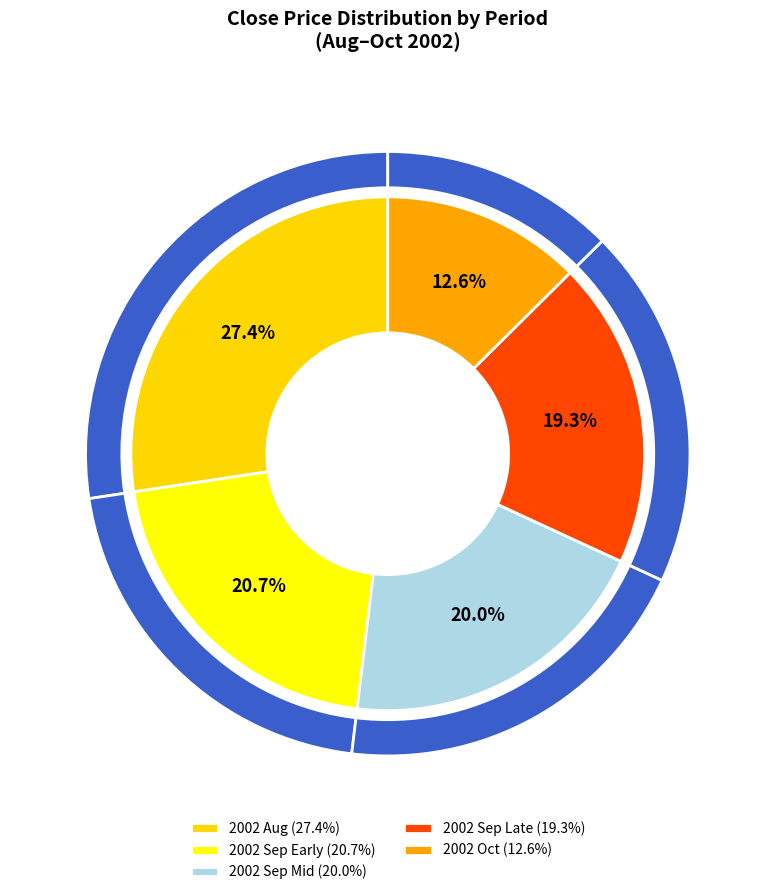

Which has a higher value, 2002-09-20 or 2002-09-03?

2002-09-03